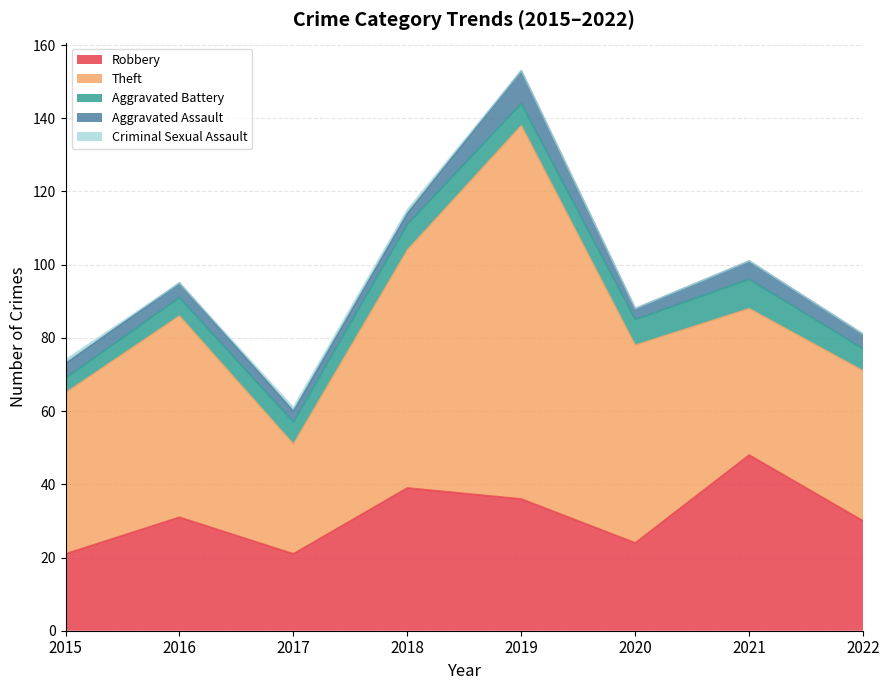

The value of Criminal Sexual Assault at 2016 is 0. True or false?

True